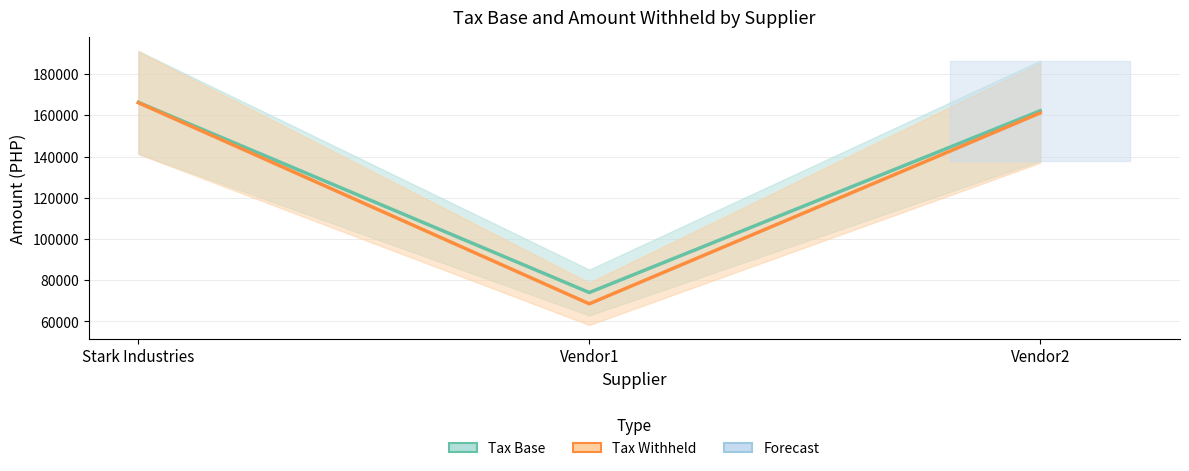

Is this an area chart (filled region under the line)?

No